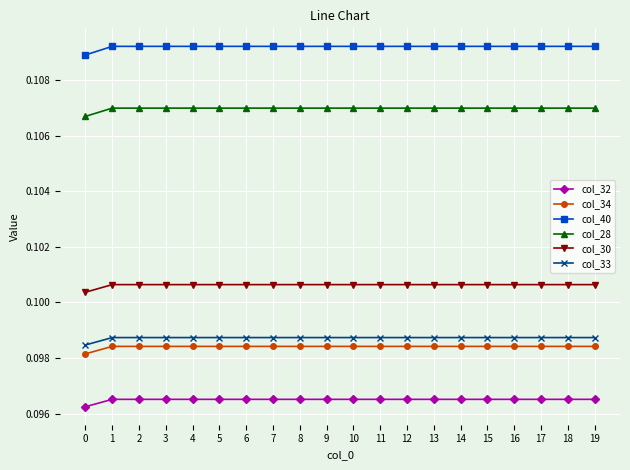

Does the chart display data point markers on the line(s)?

Yes